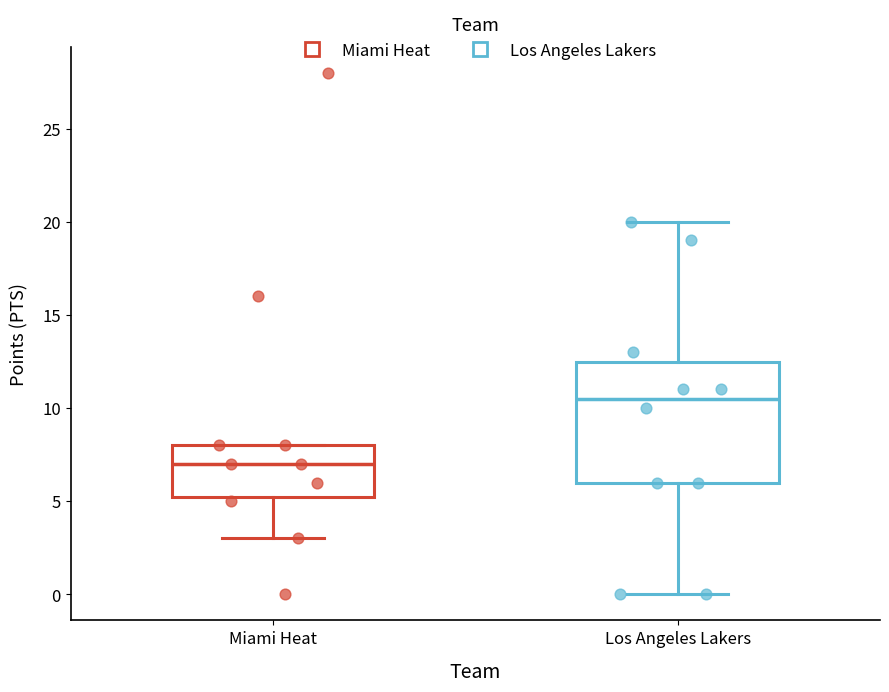

Reading left to right, transcribe this box plot: for each box, give where its median line is, the range the box spans, and where its two whiskers end, as read against the y-axis. The values are not printed on the chart, so give them approximately, as read against the axis.

Miami Heat: median 7.0, box 5.5 to 8.0, whiskers 3.0 to 8.0
Los Angeles Lakers: median 10.5, box 6.0 to 12.5, whiskers 0.0 to 20.0